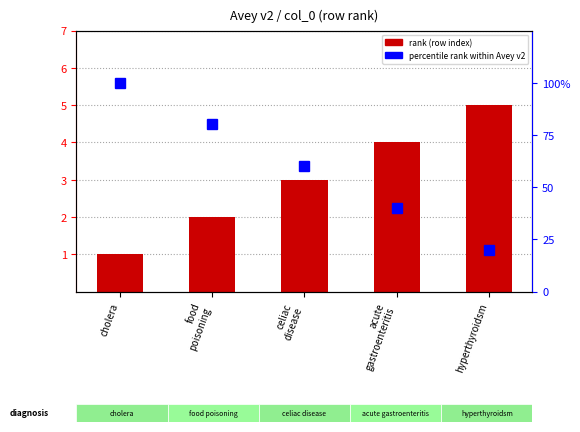

What is the label of the 3rd bar from the right?

celiac
disease